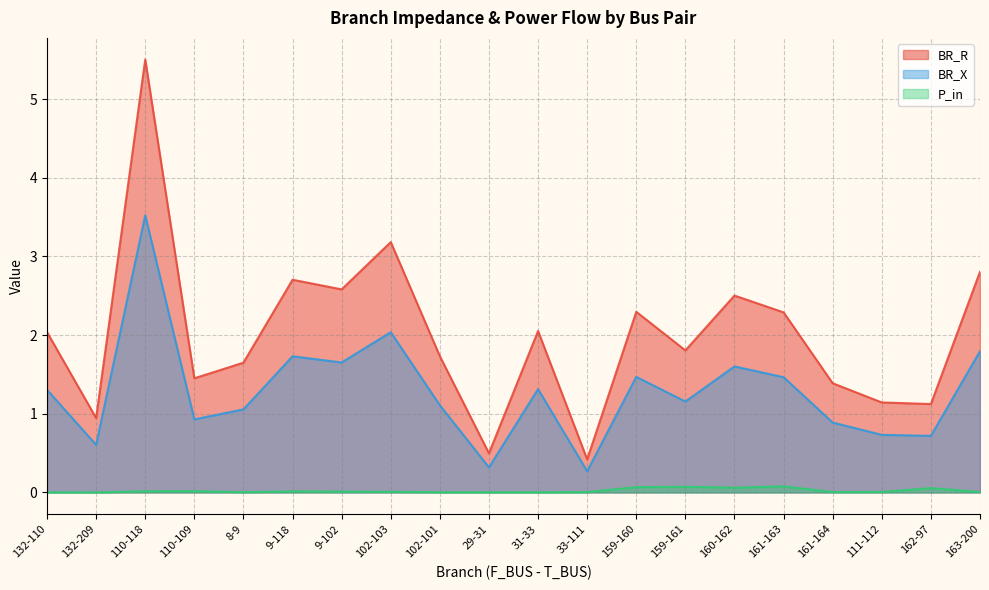

How many interior local peaks does the P_in series have?

5